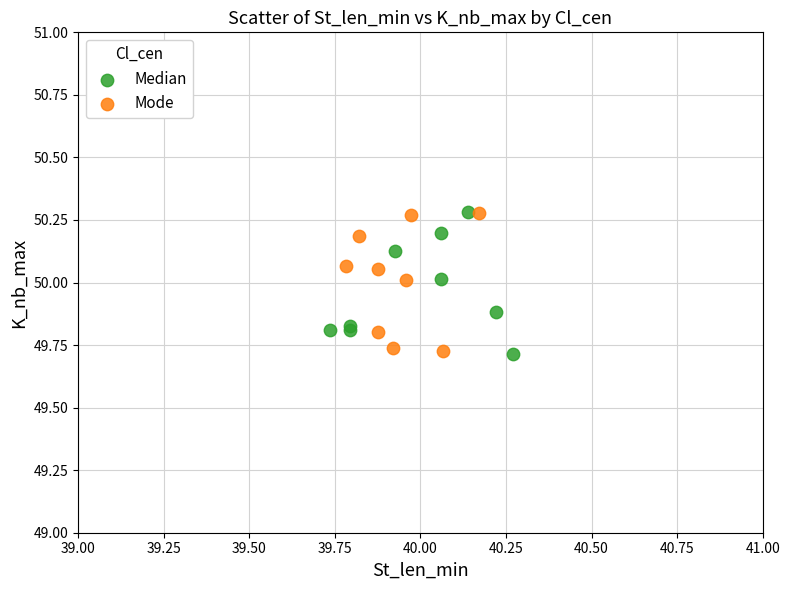

What are all the series names shown in the legend?

Median, Mode